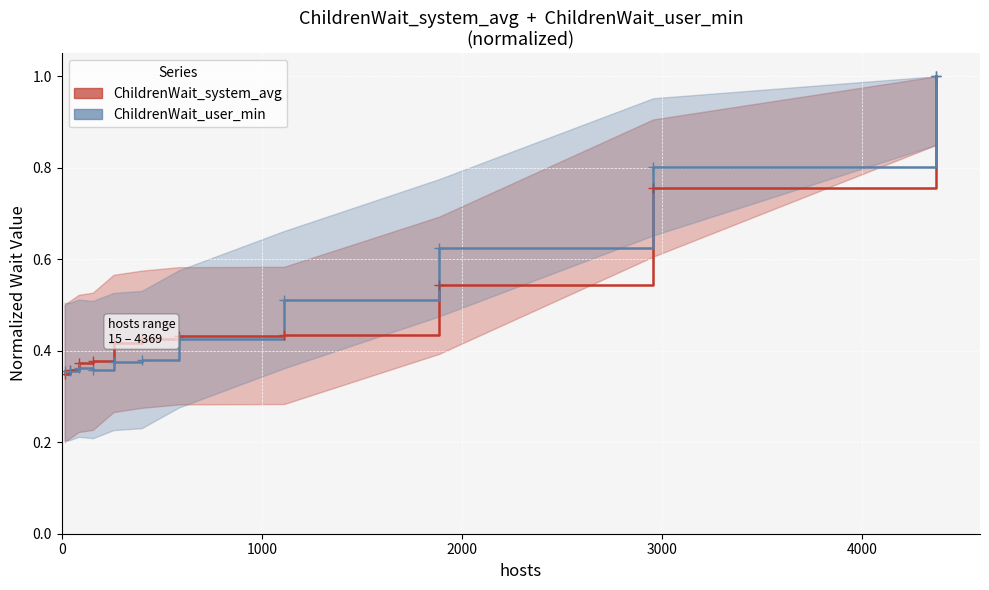

Is it true that ChildrenWait_system_avg equals 0.3 at 0?

True